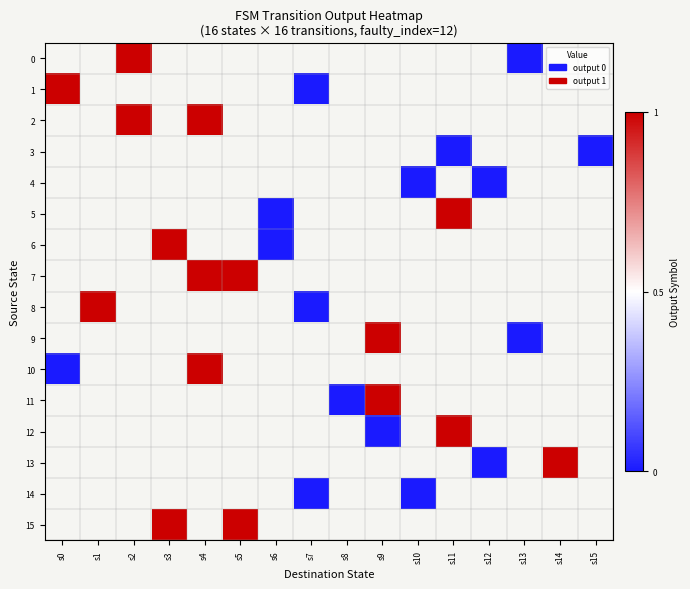

Rank the series by their maximum value, from lowest to highest.

0, 1, 2, 3, 4, 5, 6, 7, 8, 9, 10, 11, 12, 13, 14, 15